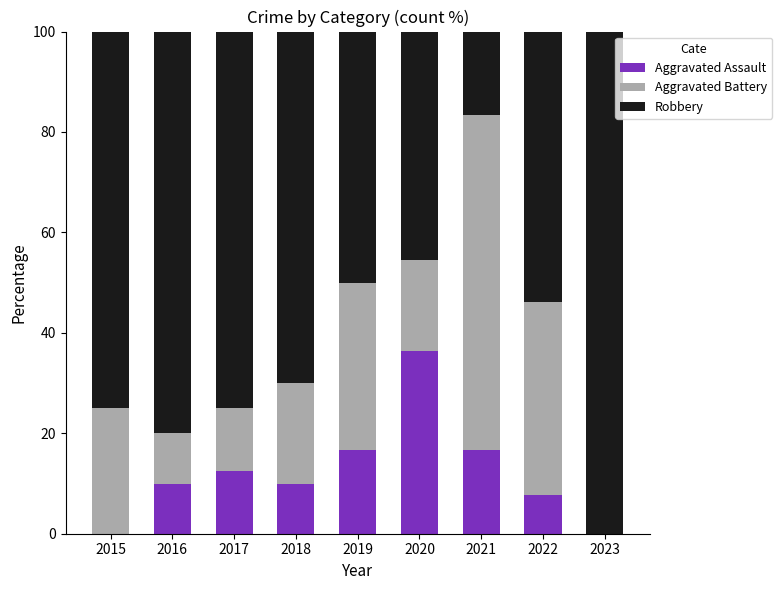

The value of Aggravated Assault at 2016 is 10.0. True or false?

True